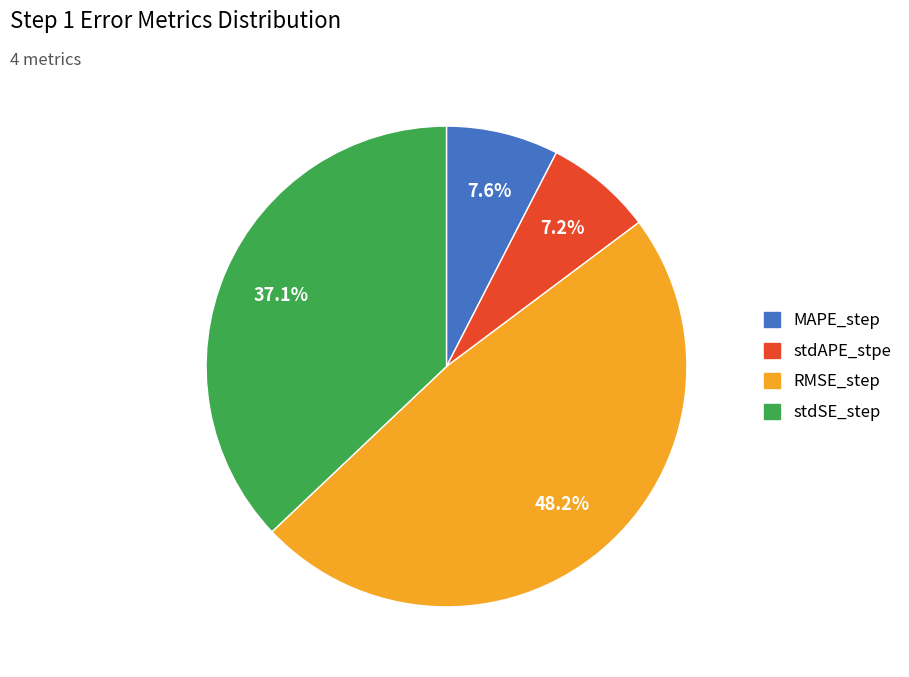

Is the sum of RMSE_step and MAPE_step greater than half?

Yes